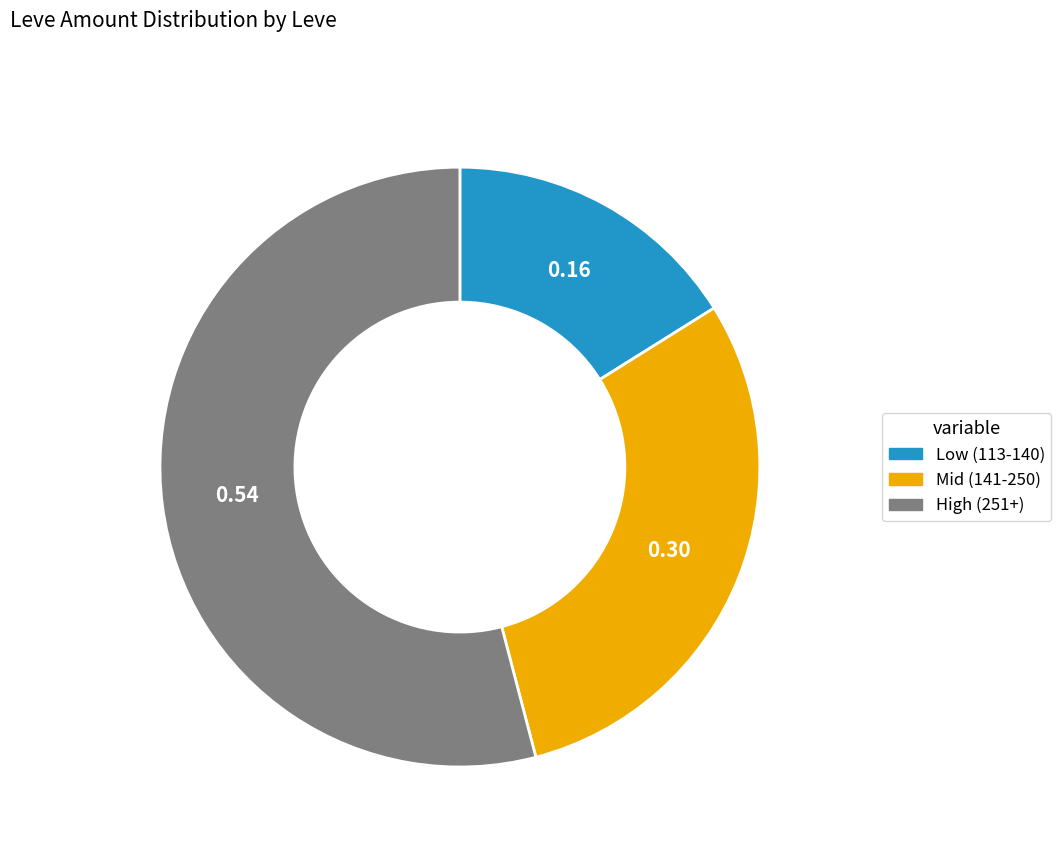

What is the ratio of the value at High (251+) to the value at Mid (141-250)?

1.8